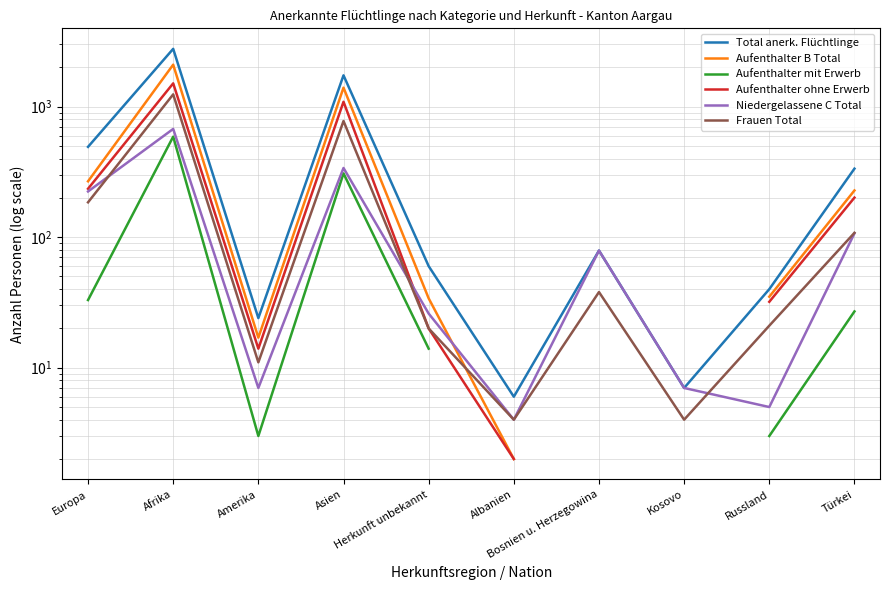

At which category does Frauen Total reach its first local valley?

Amerika